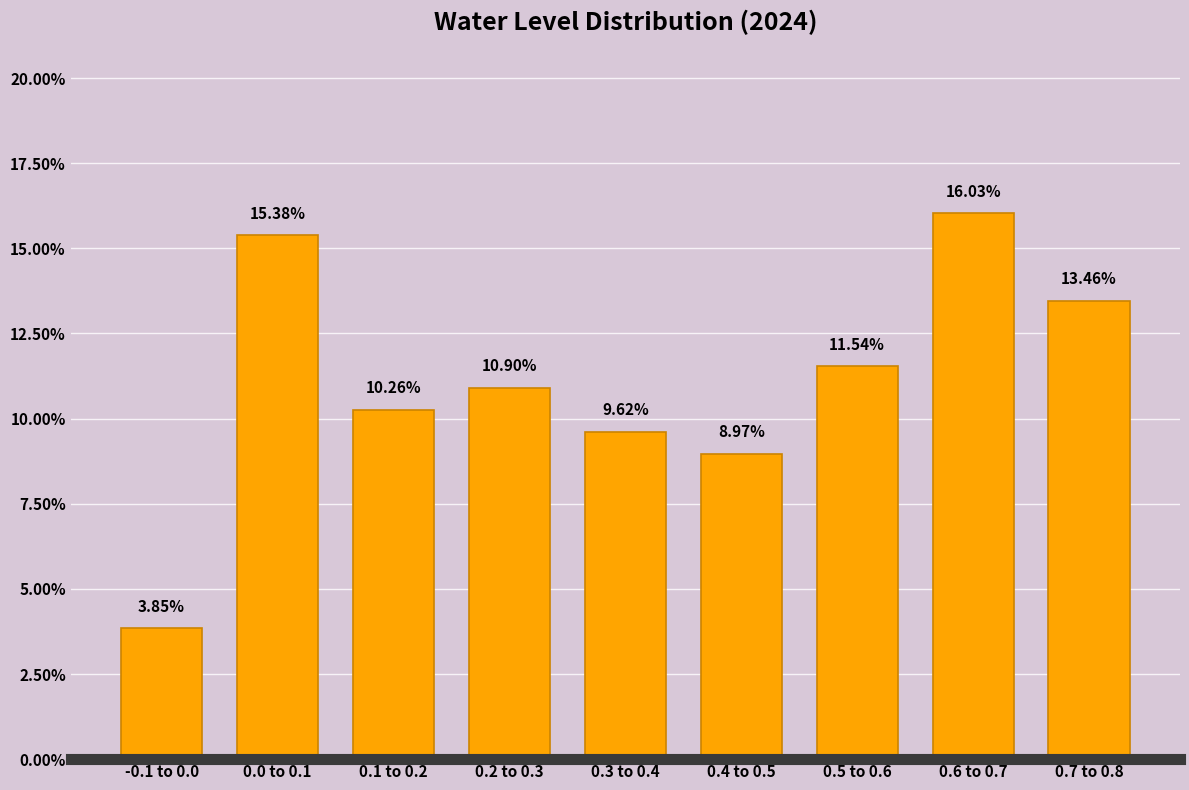

Which has a higher value, 0.1 to 0.2 or 0.2 to 0.3?

0.2 to 0.3